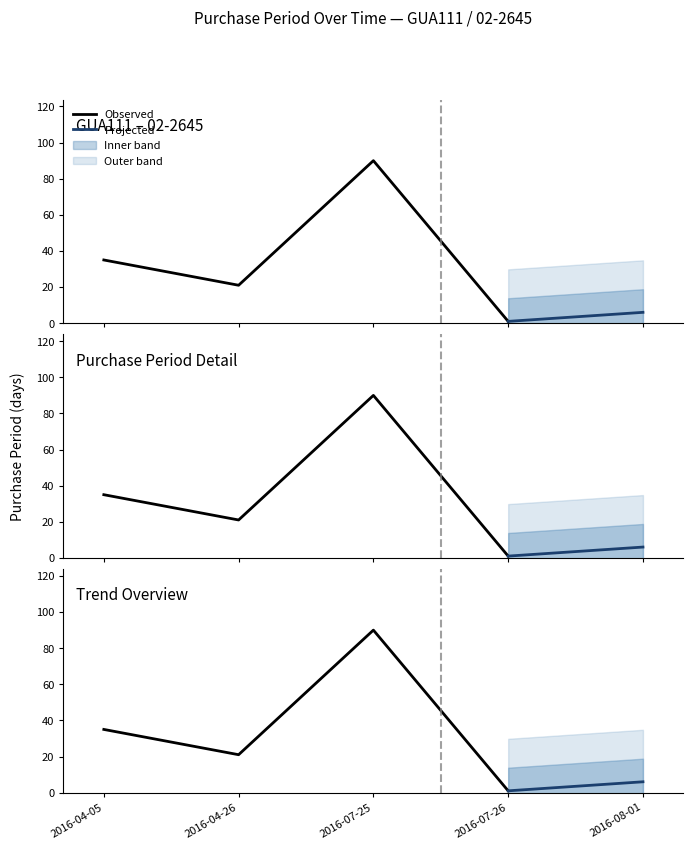

Is this an area chart (filled region under the line)?

No